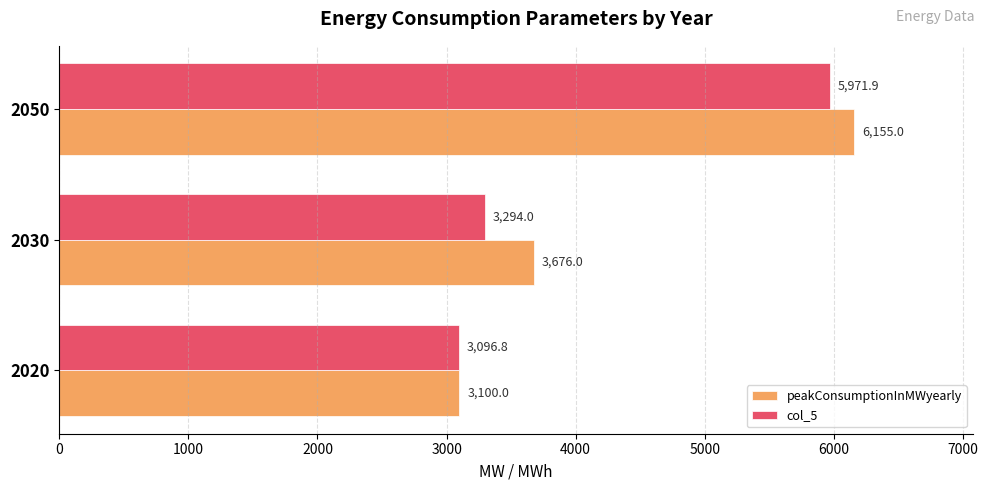

What is the spread (max minus min) of values at 2030?

382.0